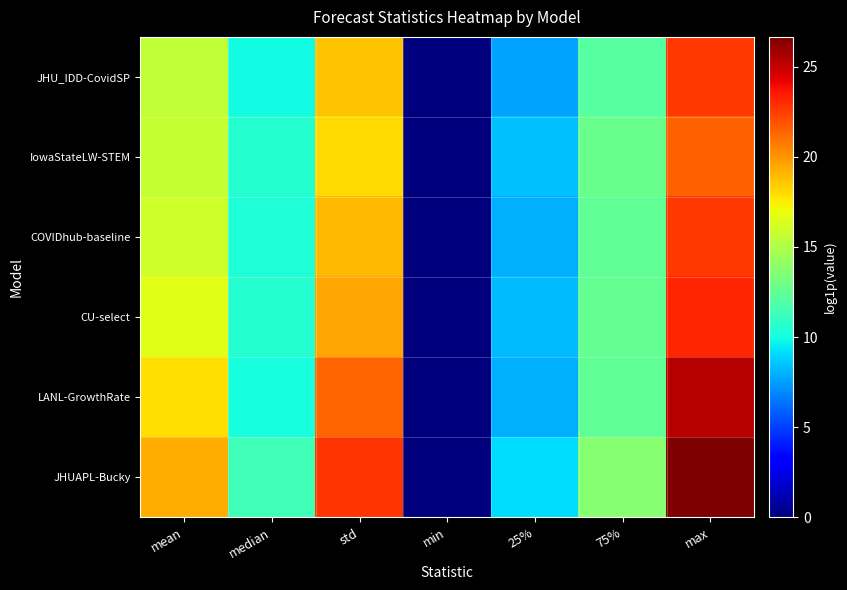

Which series has the widest spread of values?

JHUAPL-Bucky